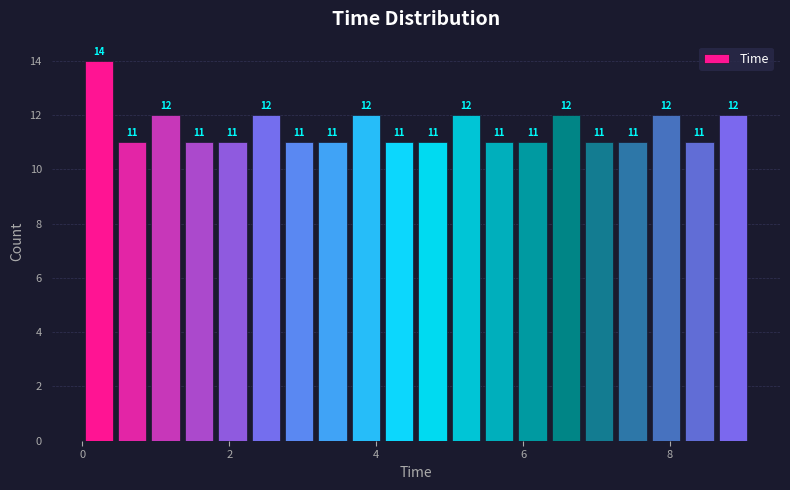

Read against the x-axis, roughly where is the centre of the tallest bar?

0.2